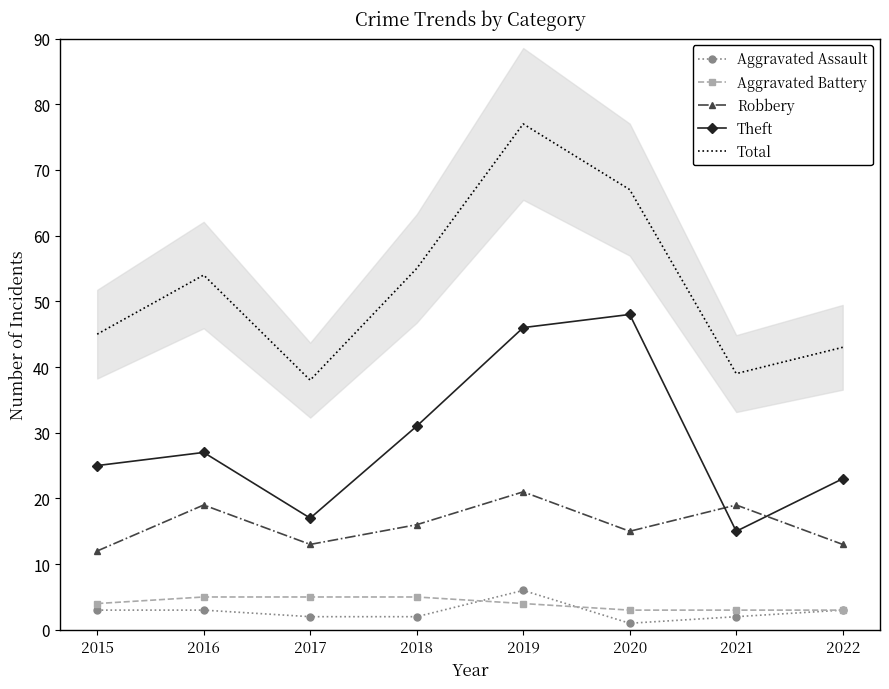

The Robbery series shows 10 at 2019. True or false?

False